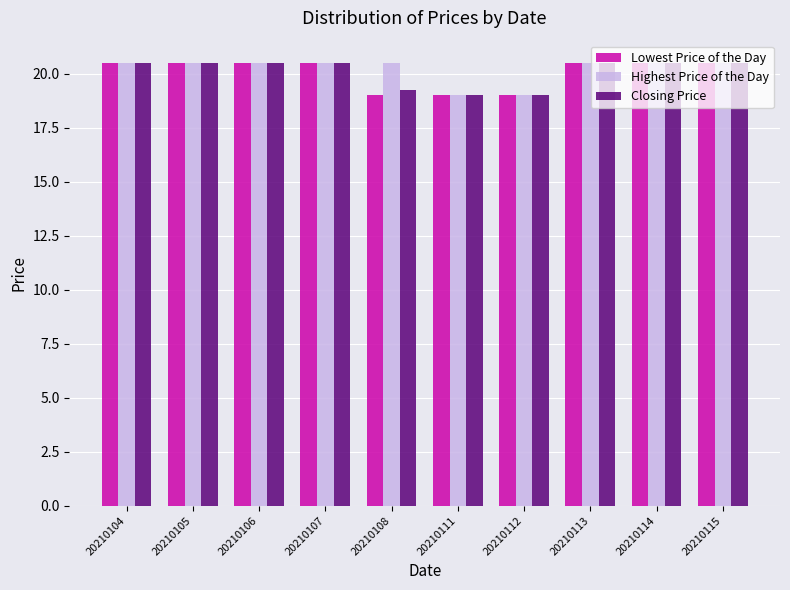

What is the highest value of the Closing Price series?

20.5